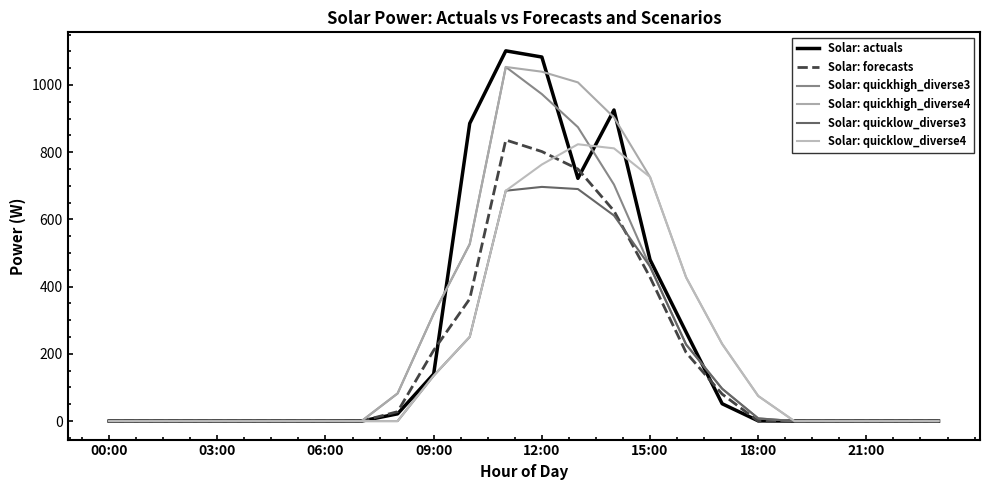

Is this an area chart (filled region under the line)?

No